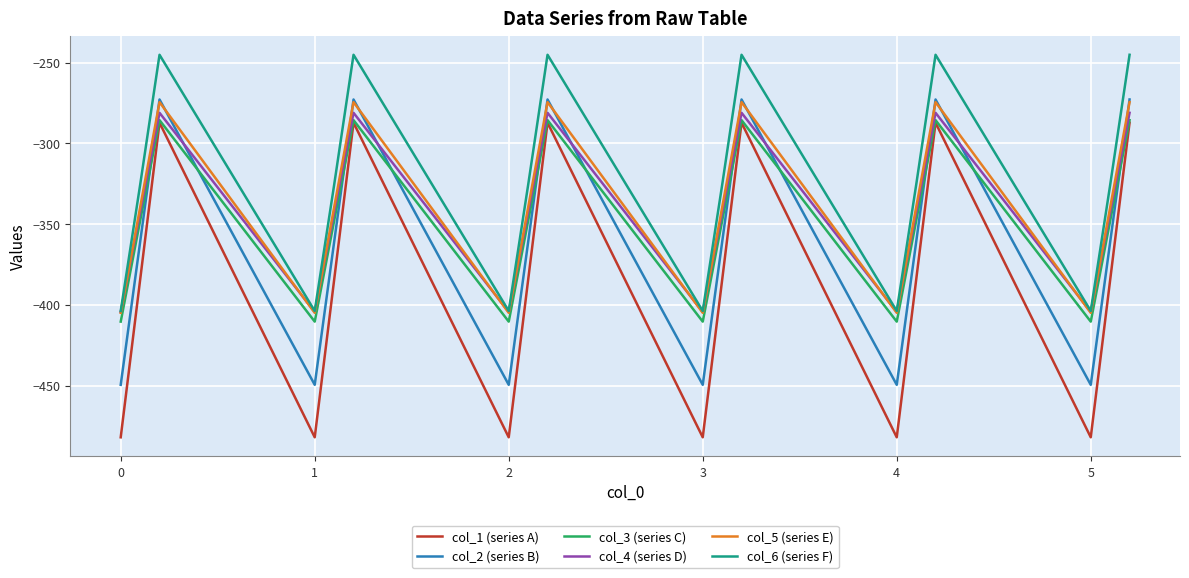

What are all the series names shown in the legend?

col_1 (series A), col_2 (series B), col_3 (series C), col_4 (series D), col_5 (series E), col_6 (series F)